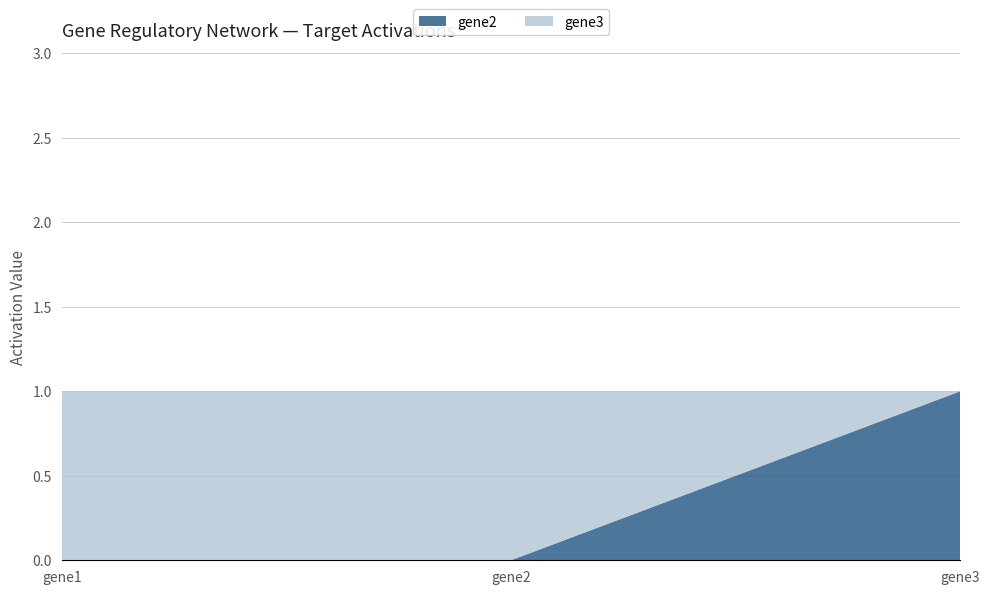

Reading right to left, list all the values displayed in this chart.

gene2: gene3=1	gene2=0	gene1=0
gene3: gene3=0	gene2=1	gene1=1